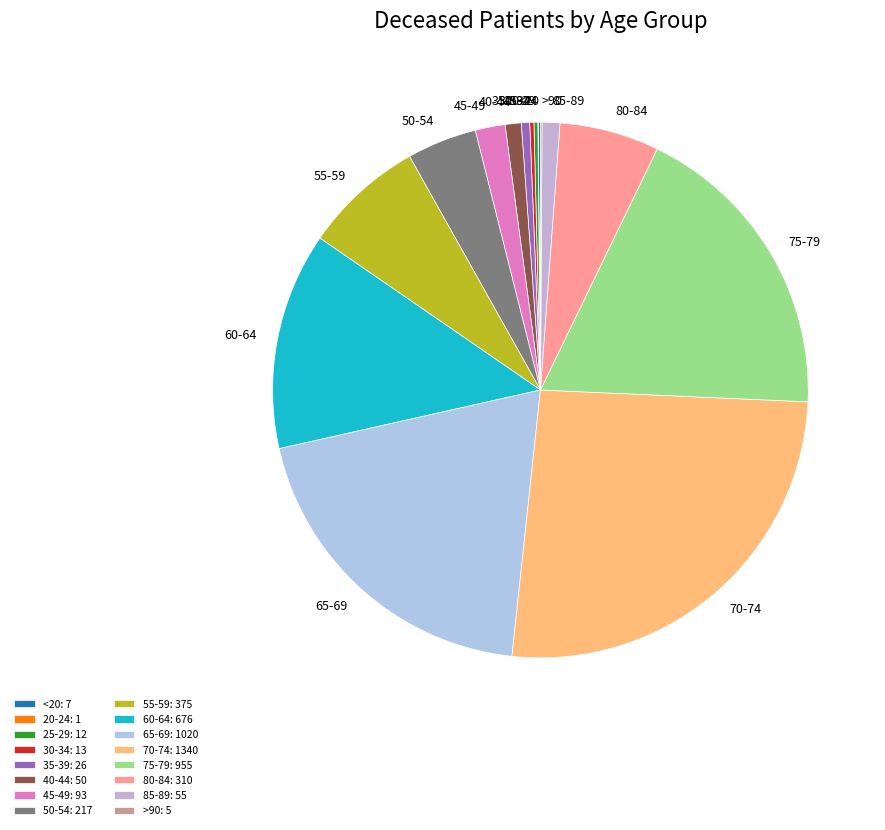

To the nearest percent, what is the combined percentage of 25-29 and 40-44?

1%